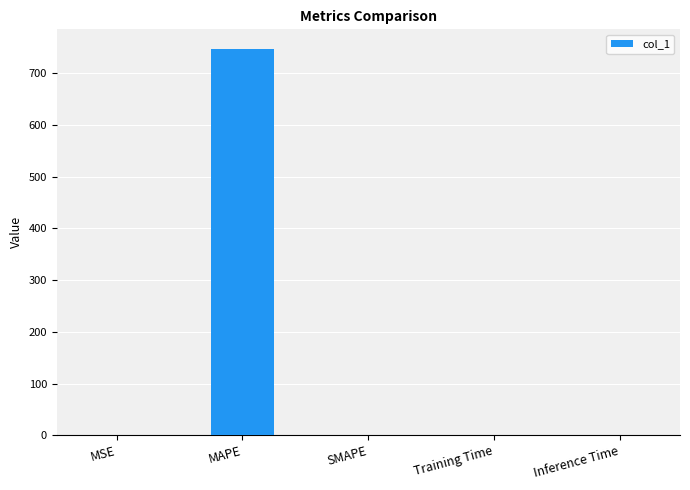

Which label corresponds to the largest value in the chart?

MAPE